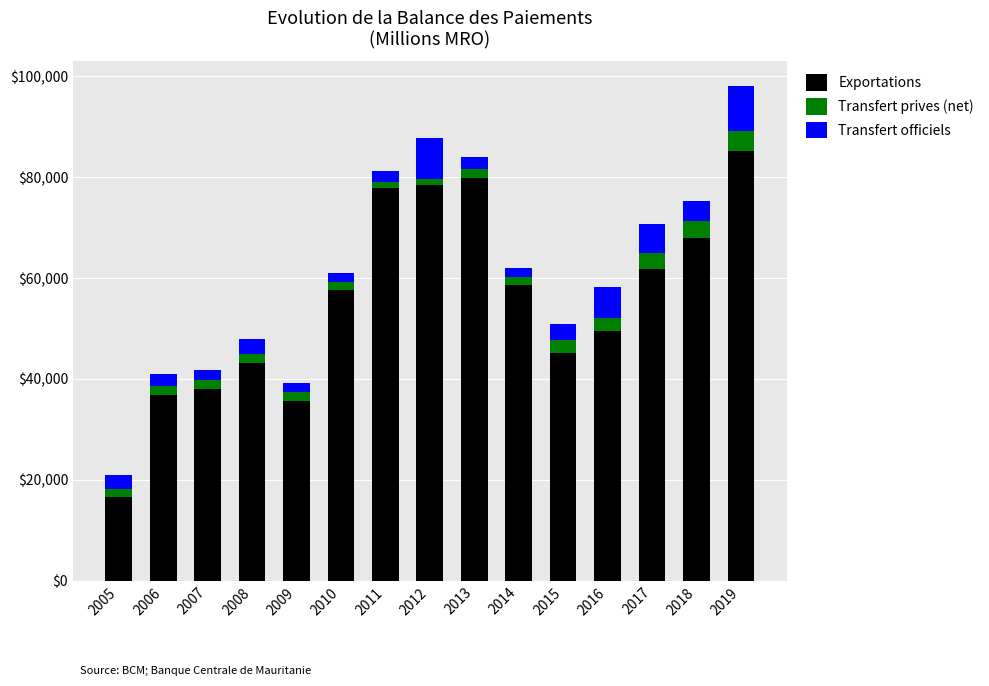

What is the minimum value for Exportations?

16553.7